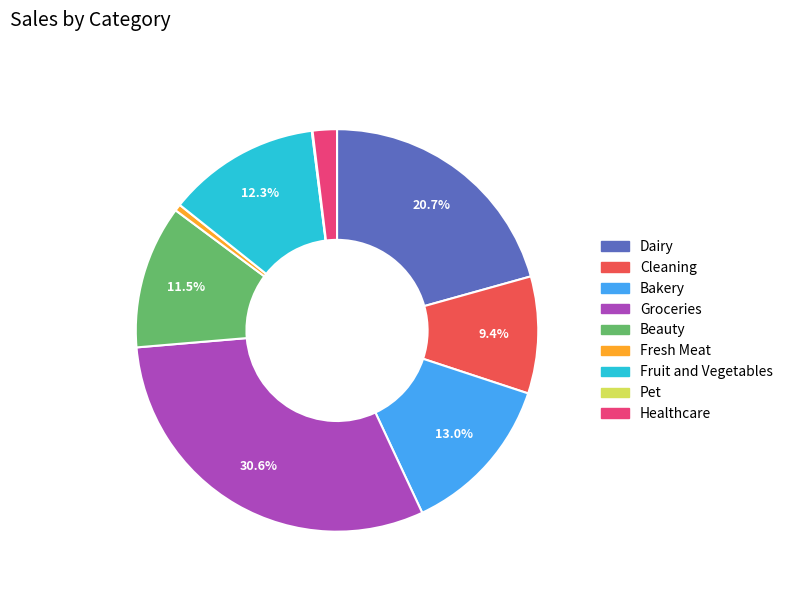

The Bakery slice represents 3% of the pie. True or false?

False